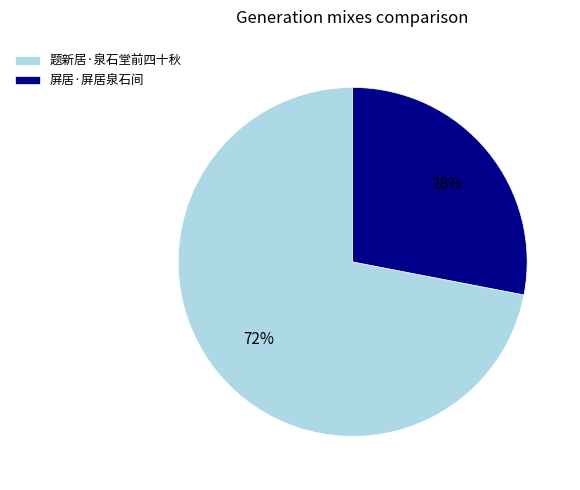

What is the smallest slice in the pie chart?

屏居·屏居泉石间